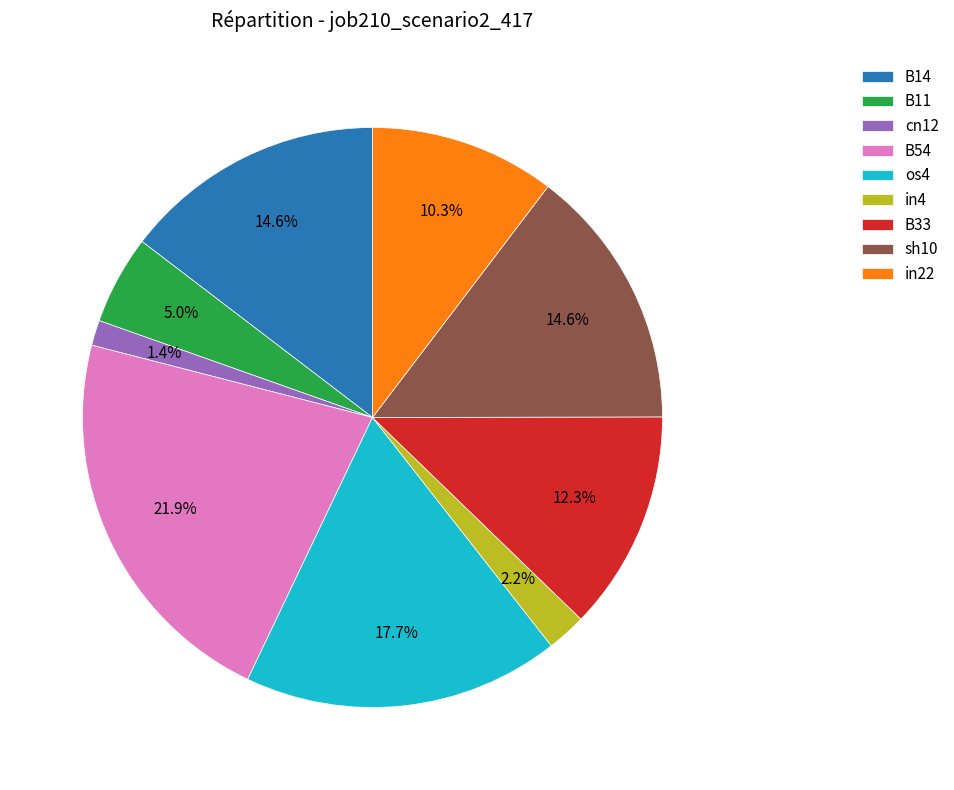

How many slices are in this pie chart?

9